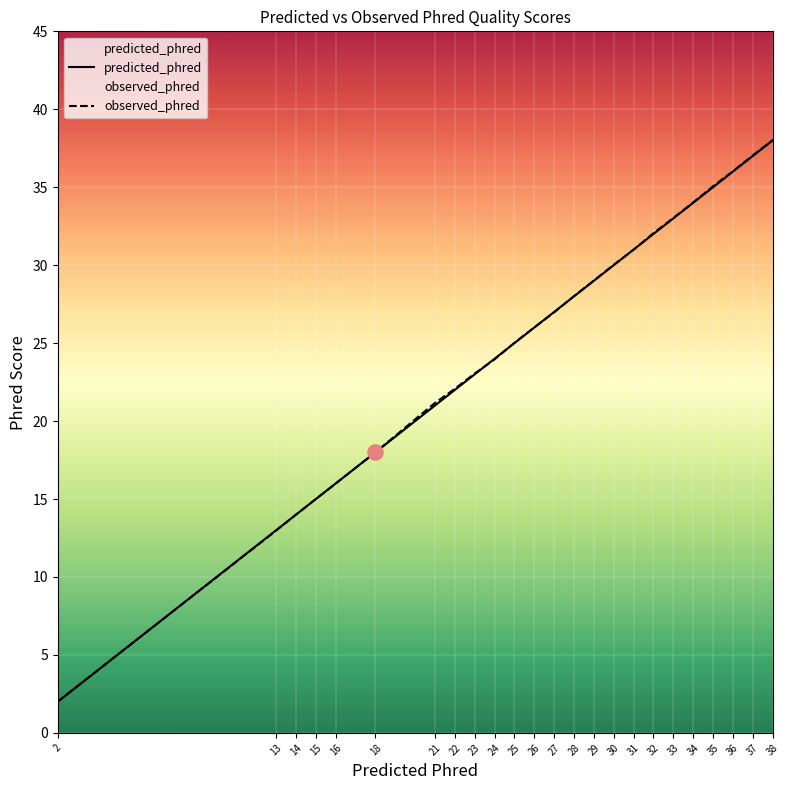

Which series has the largest total across all categories?

observed_phred